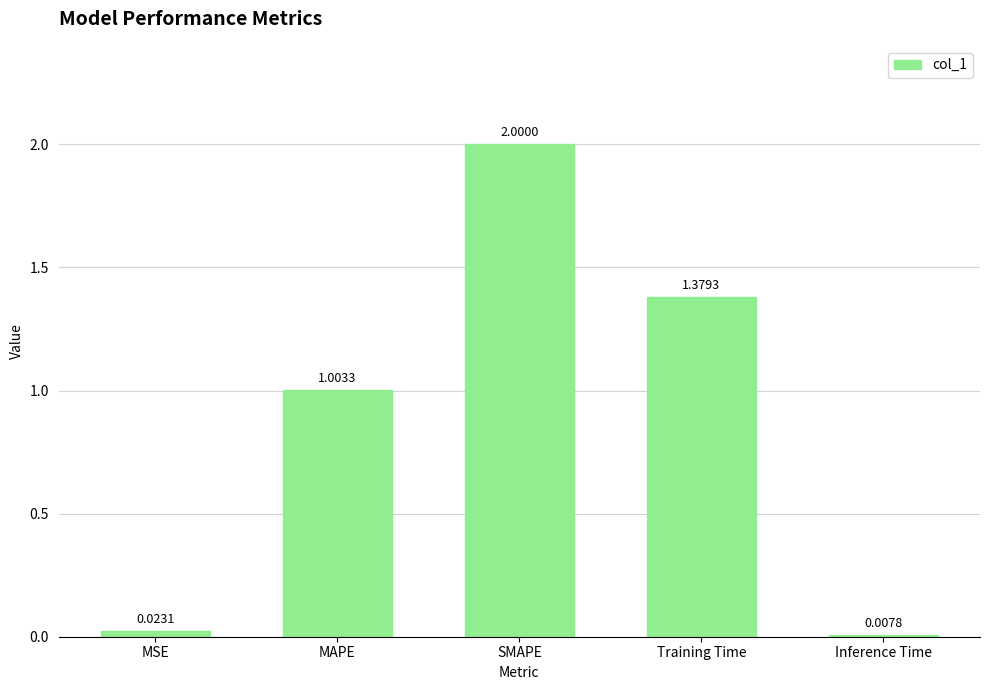

What is the sum of the values at Training Time and MAPE?

2.4